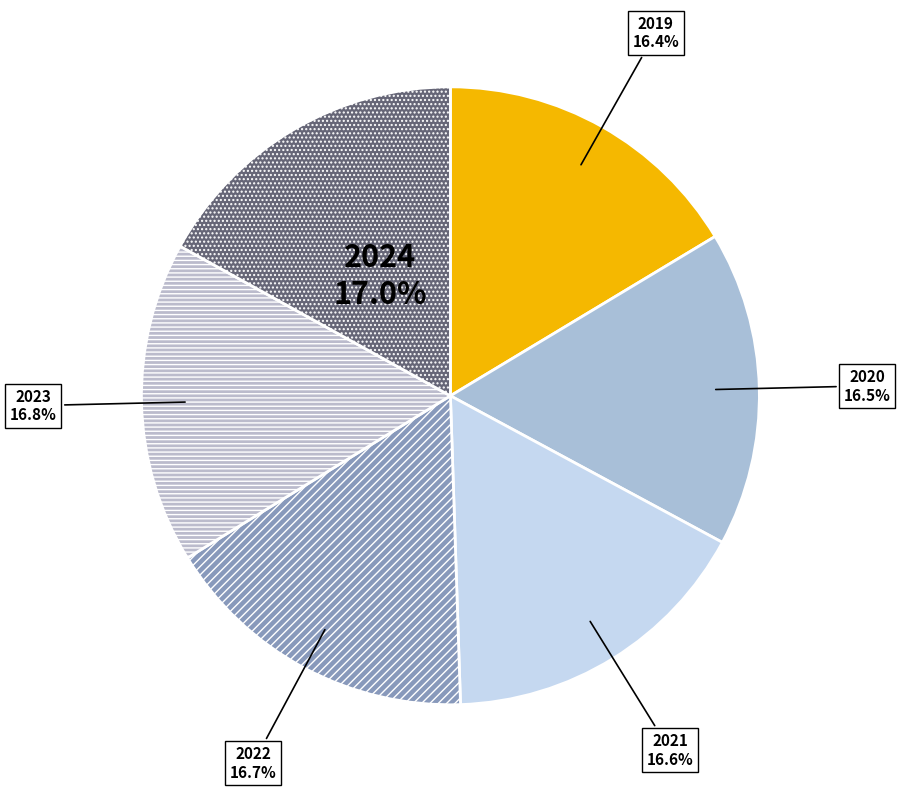

Rank the categories by value from highest to lowest.

2024, 2023, 2022, 2021, 2020, 2019